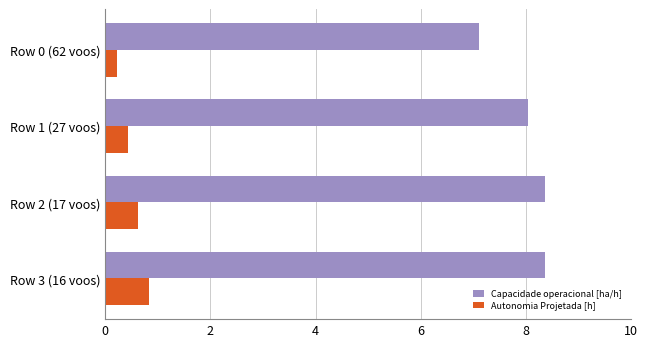

At which category is the sum across all series the highest?

Row 3 (16 voos)